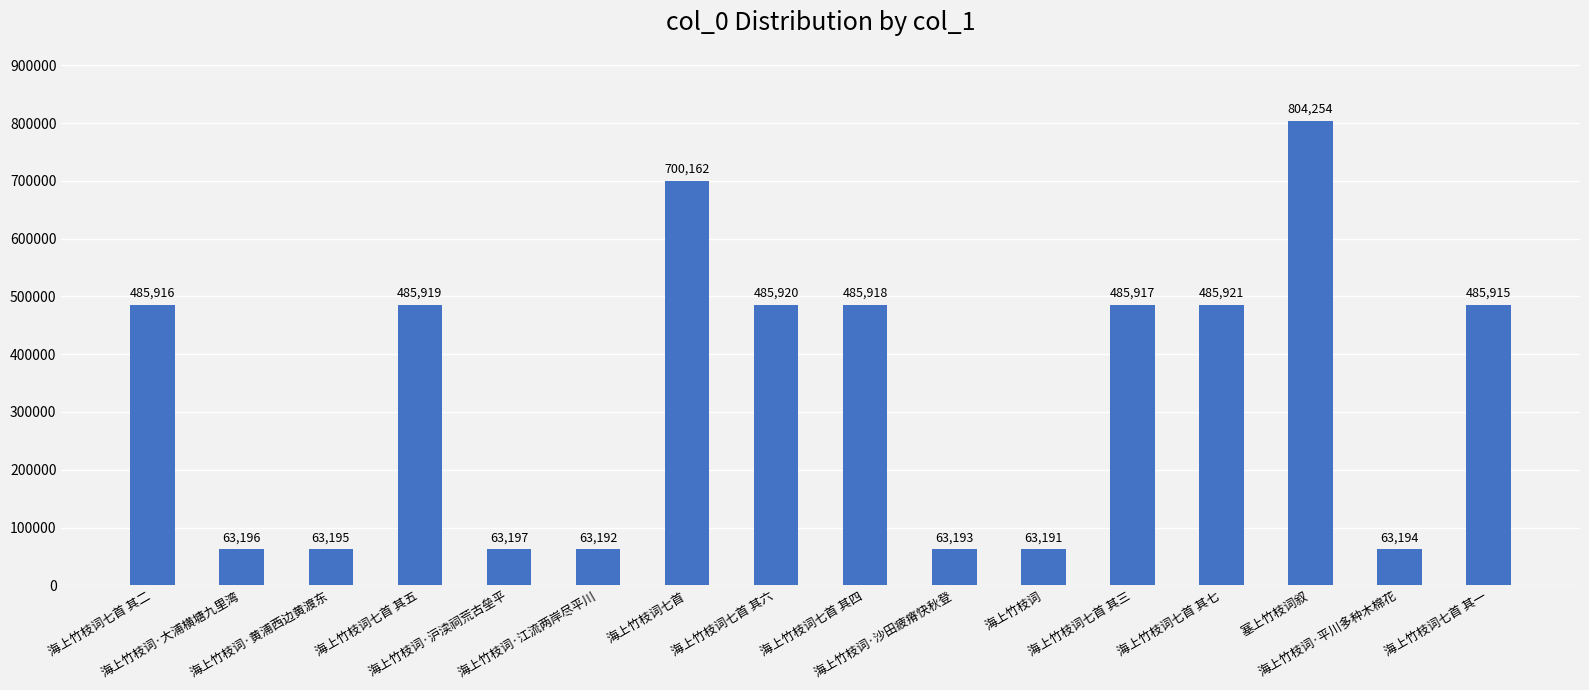

List the labels in order of value, smallest first.

海上竹枝词, 海上竹枝词·江流两岸尽平川, 海上竹枝词·沙田疲瘠快秋登, 海上竹枝词·平川多种木棉花, 海上竹枝词·黄浦西边黄渡东, 海上竹枝词·大浦横塘九里湾, 海上竹枝词·沪渎祠荒古垒平, 海上竹枝词七首 其一, 海上竹枝词七首 其二, 海上竹枝词七首 其三, 海上竹枝词七首 其四, 海上竹枝词七首 其五, 海上竹枝词七首 其六, 海上竹枝词七首 其七, 海上竹枝词七首, 塞上竹枝词叙